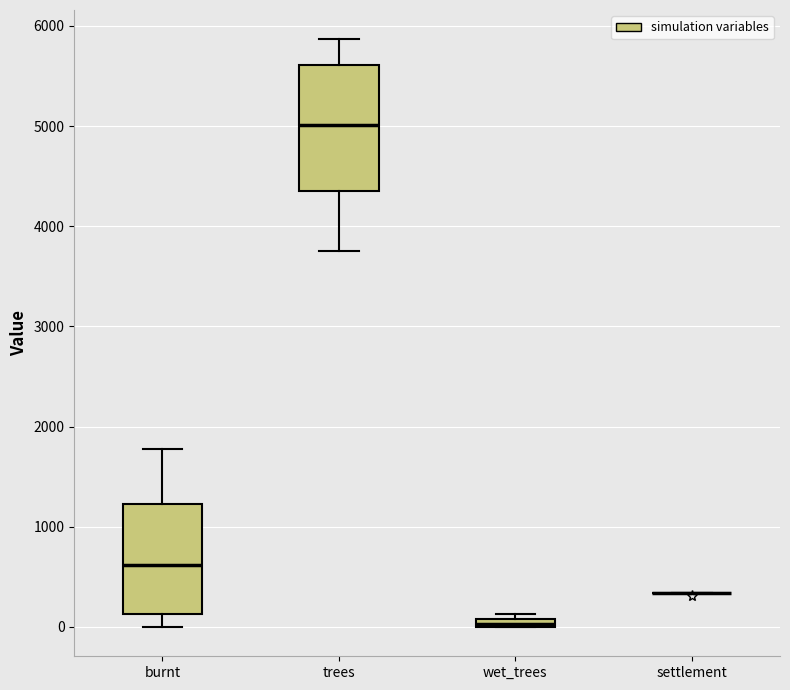

Where is the lower edge of the box for wet_trees on the y-axis? The values are not printed on the chart, so give them approximately, as read against the axis.

0